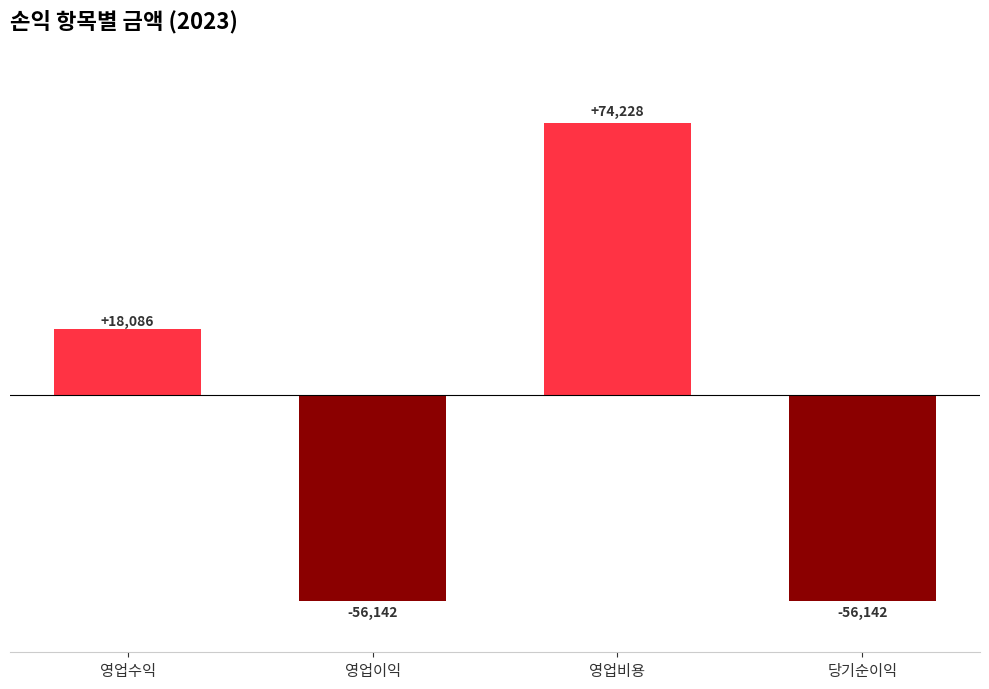

What position from the left is 영업이익?

2